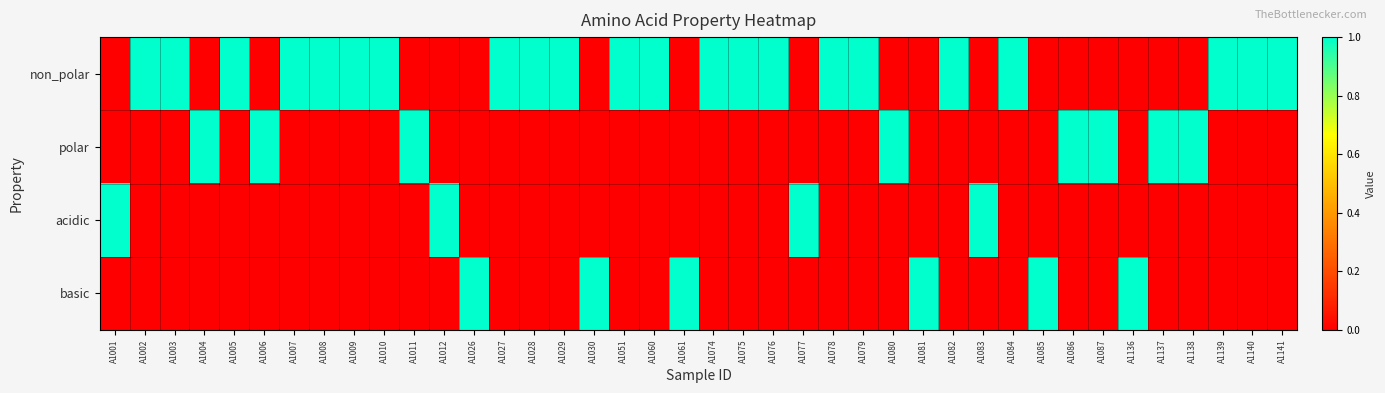

Between A1081 and A1140, which series saw the biggest shift?

non_polar